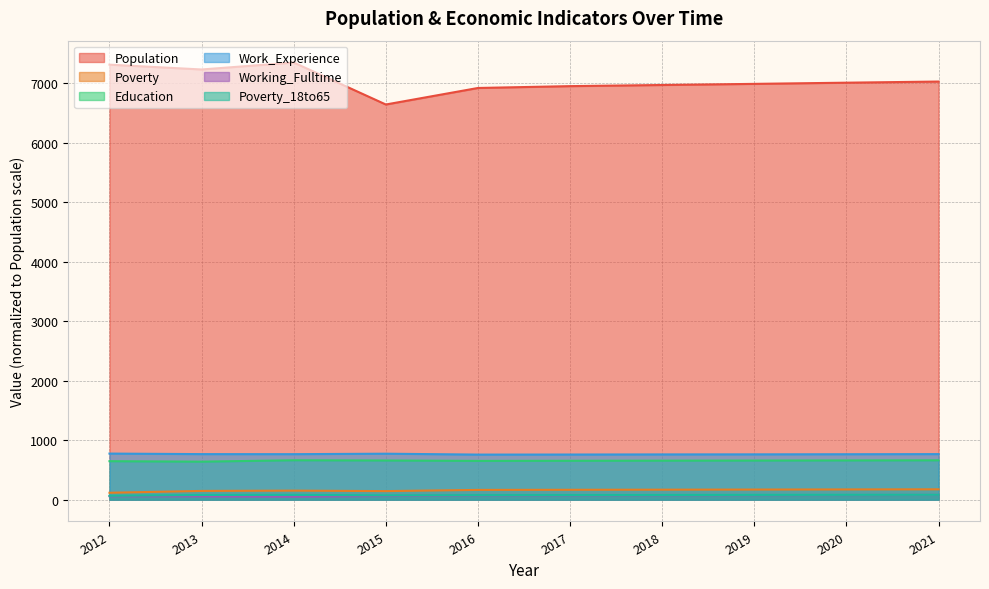

Rank the series at 2019 from highest to lowest value.

Population, Work_Experience, Education, Poverty, Poverty_18to65, Working_Fulltime